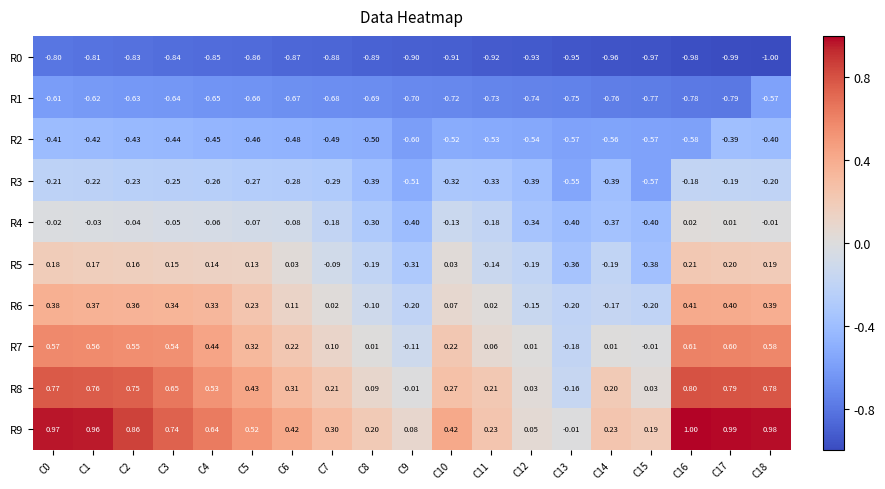

Is the value of R1 at C7 greater than the value of R0 at C13?

Yes